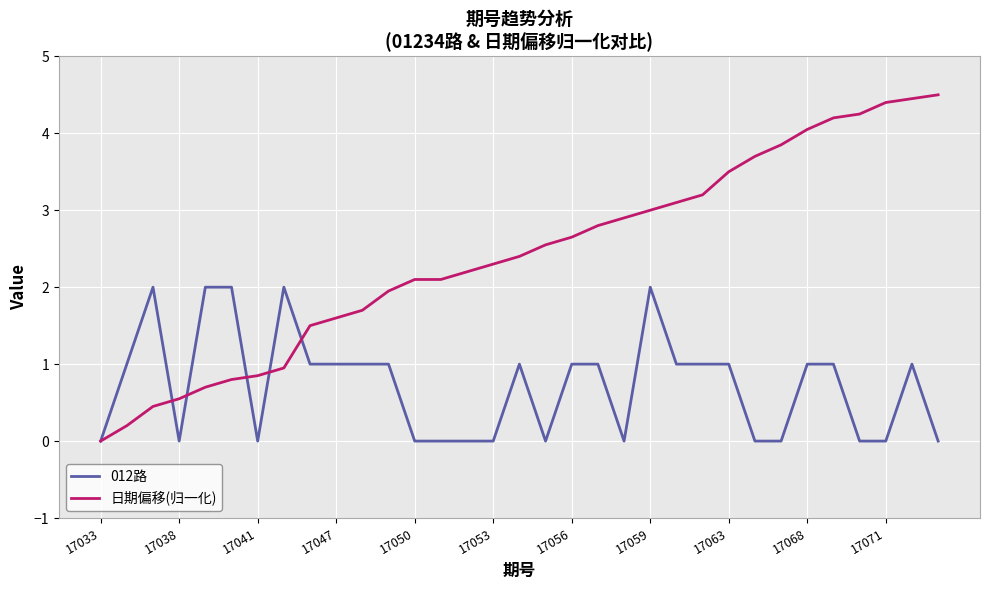

Which series has the widest spread of values?

日期偏移(归一化)